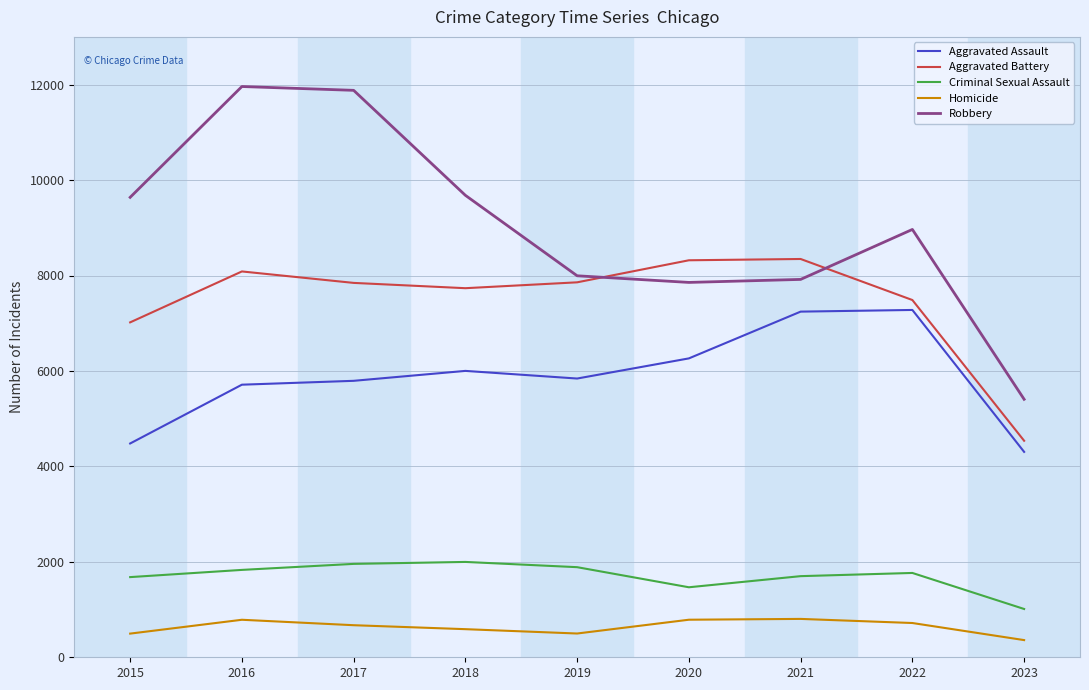

True or false: Aggravated Battery and Criminal Sexual Assault cross at least once.

False